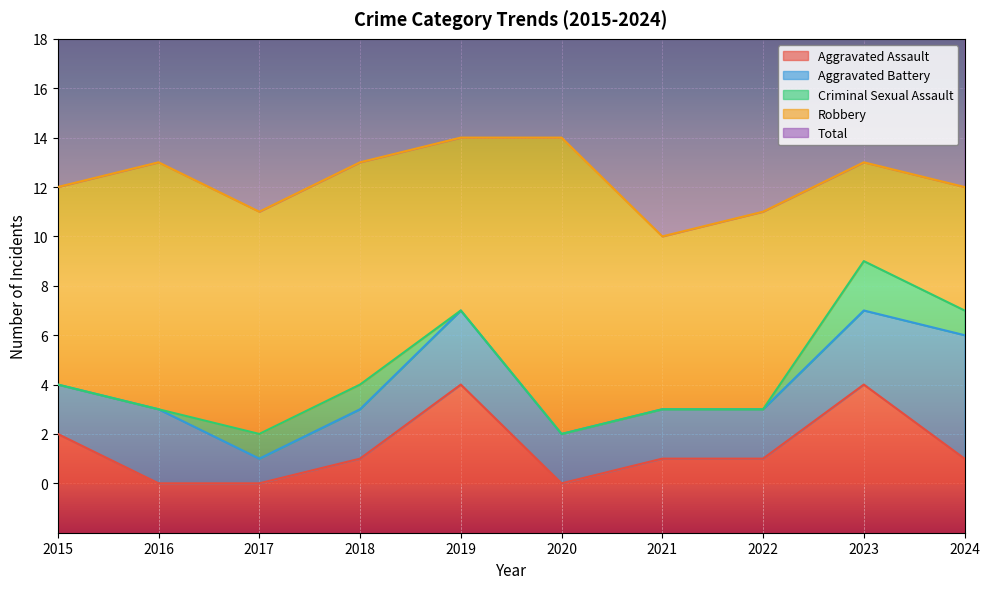

Is it true that Aggravated Battery equals 5 at 2023?

False